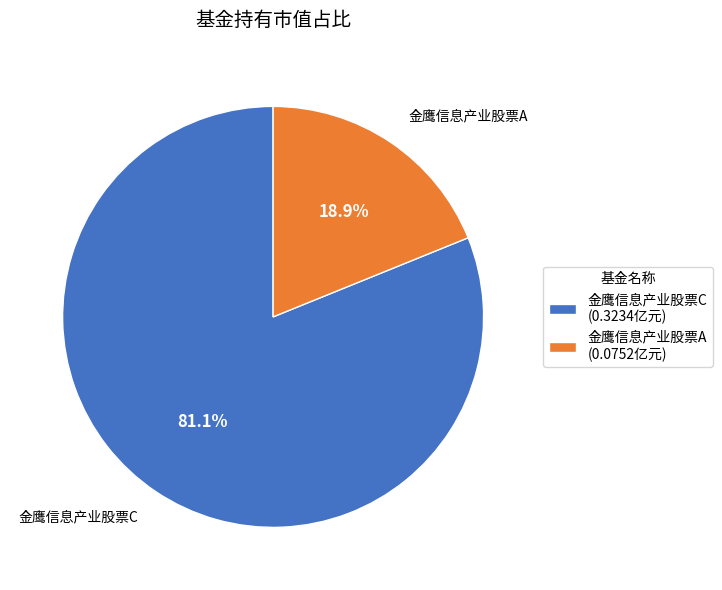

To the nearest percent, what is the difference between the 金鹰信息产业股票C and 金鹰信息产业股票A slice percentages?

62%